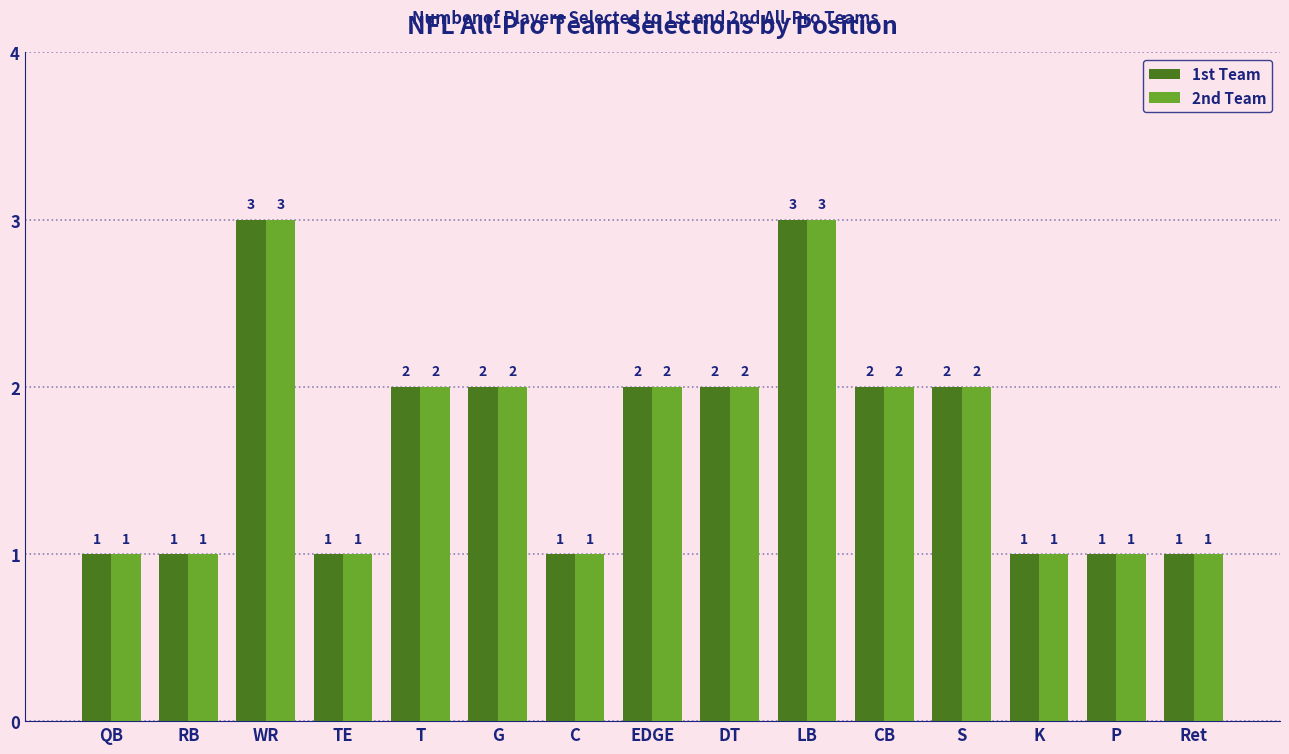

Is the value of 1st Team at RB greater than the value of 2nd Team at DT?

No